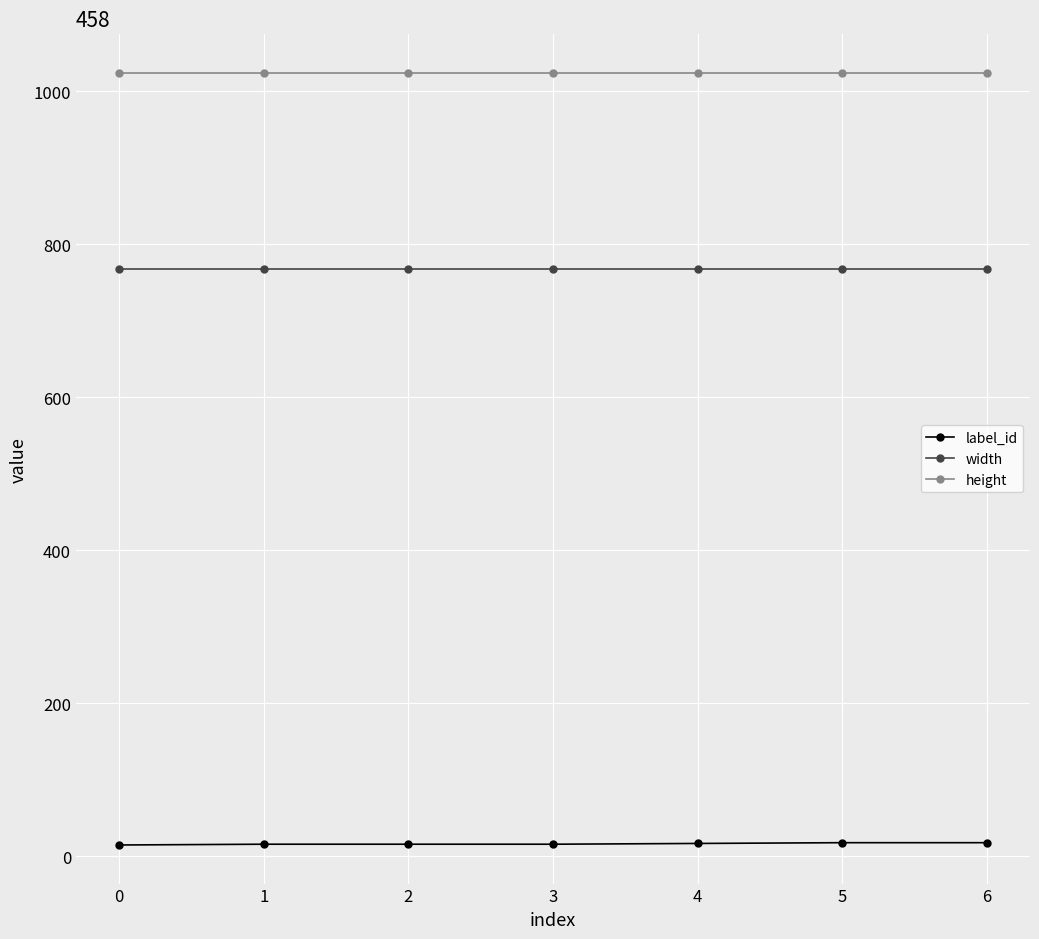

Does the chart have visible grid lines?

Yes